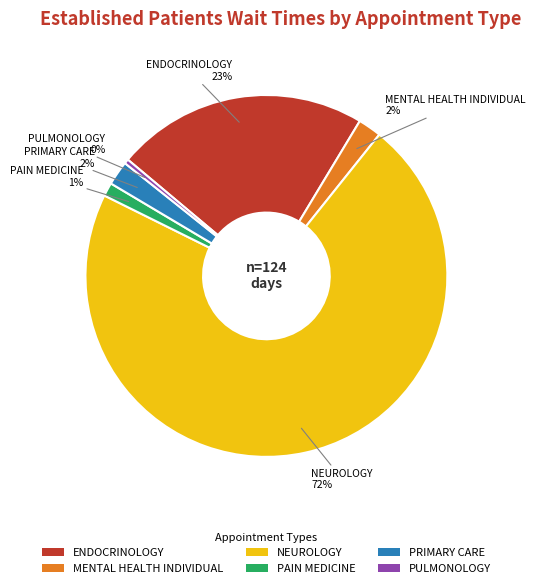

Which has a higher value, PAIN MEDICINE or MENTAL HEALTH INDIVIDUAL?

MENTAL HEALTH INDIVIDUAL